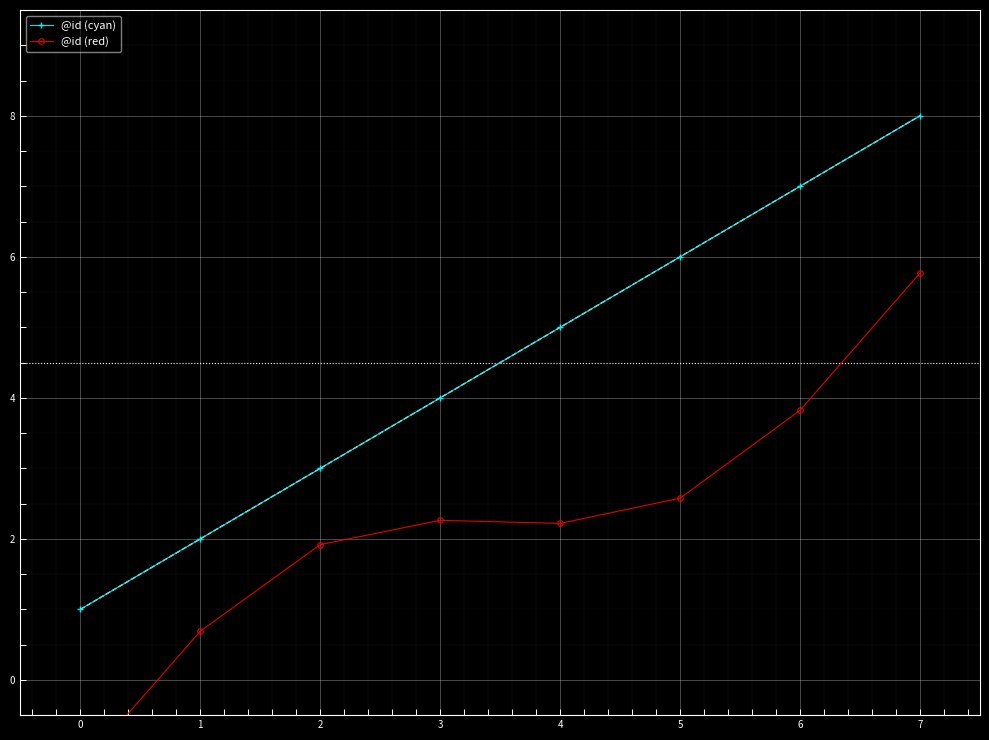

How many data points in @id (red) are less than 2?

3